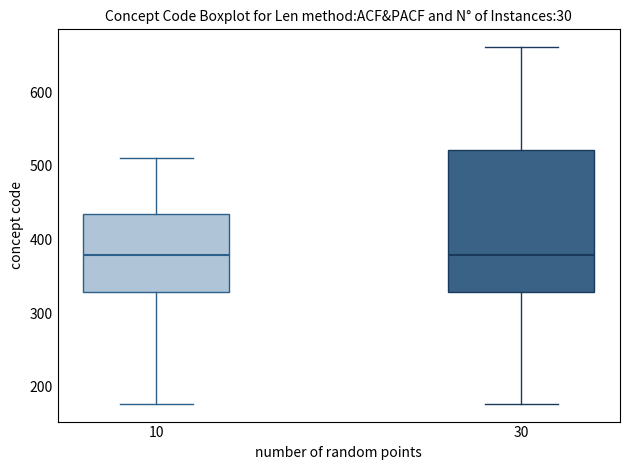

Reading left to right, transcribe this box plot: for each box, give where its median line is, the range the box spans, and where its two whiskers end, as read against the y-axis. The values are not printed on the chart, so give them approximately, as read against the axis.

10: median 380, box 330 to 430, whiskers 180 to 510
30: median 380, box 330 to 520, whiskers 180 to 660